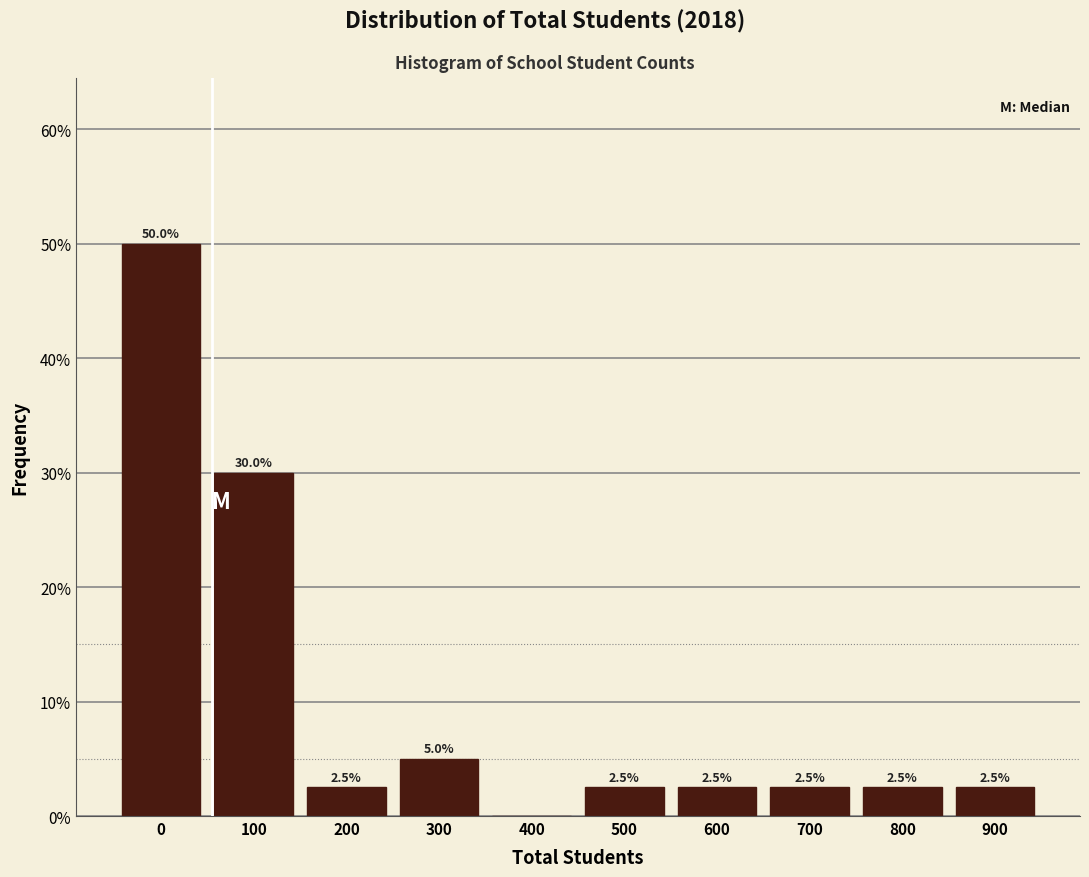

Reading right to left, transcribe all the data shown in this chart.

900=2.5	800=2.5	700=2.5	600=2.5	500=2.5	400=0.0	300=5.0	200=2.5	100=30.0	0=50.0